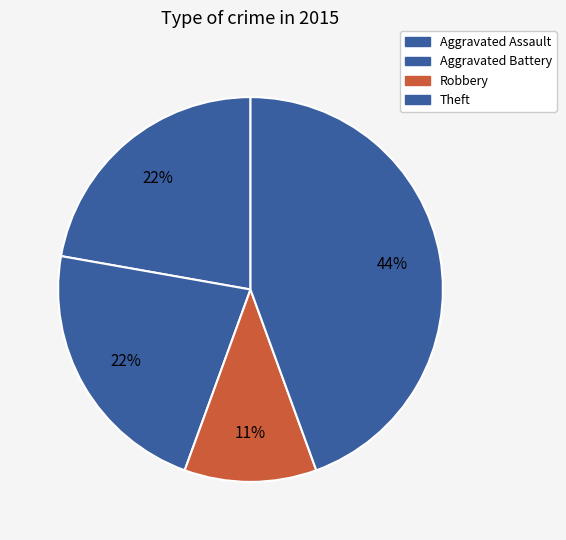

Is it true that Theft is 52% of the pie?

False